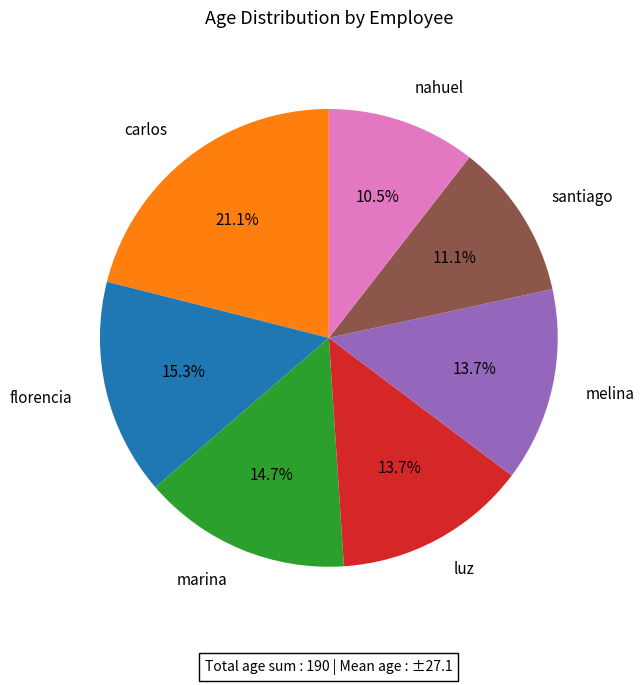

How many segments does this pie chart have?

7